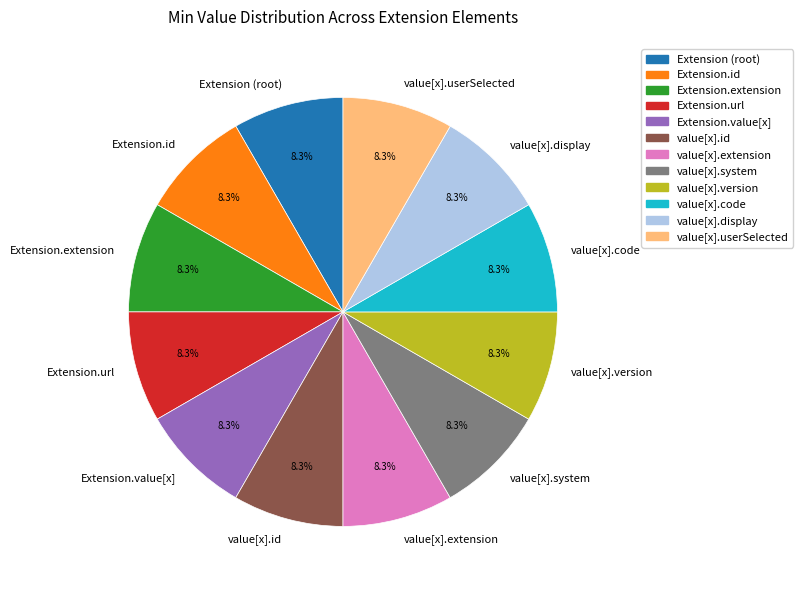

How many segments does this pie chart have?

12